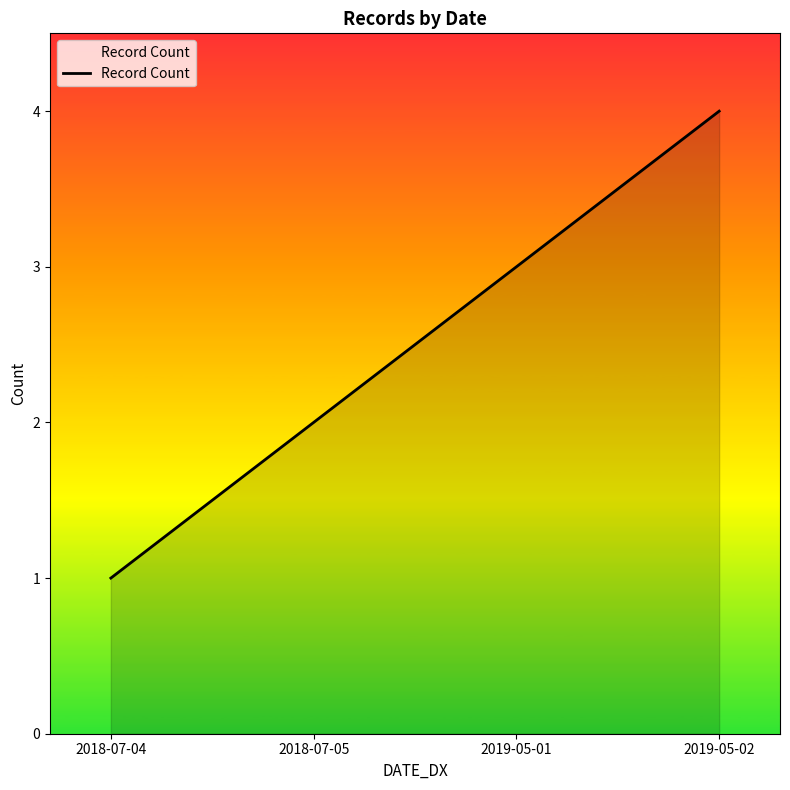

List the labels in order of value, largest first.

2019-05-02, 2019-05-01, 2018-07-05, 2018-07-04